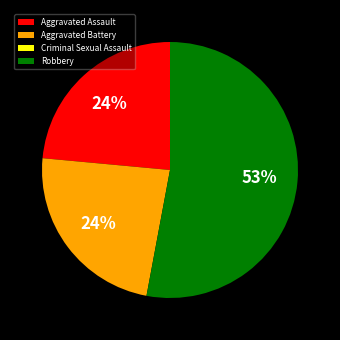

Between Robbery and Aggravated Assault, which is larger?

Robbery